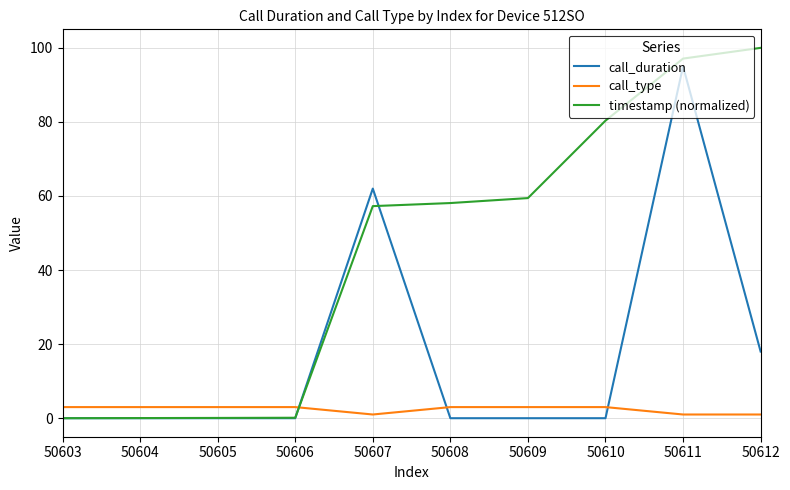

True or false: call_duration has a value of 0.0 at 50606.

True